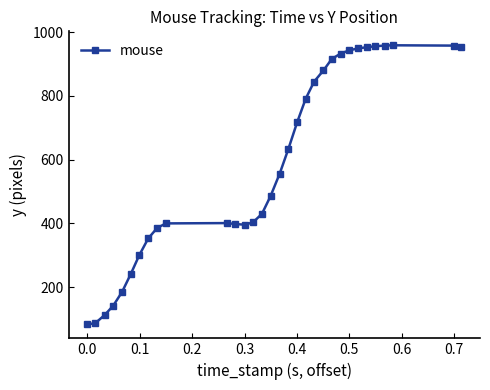

What is the maximum value shown in the chart?

959